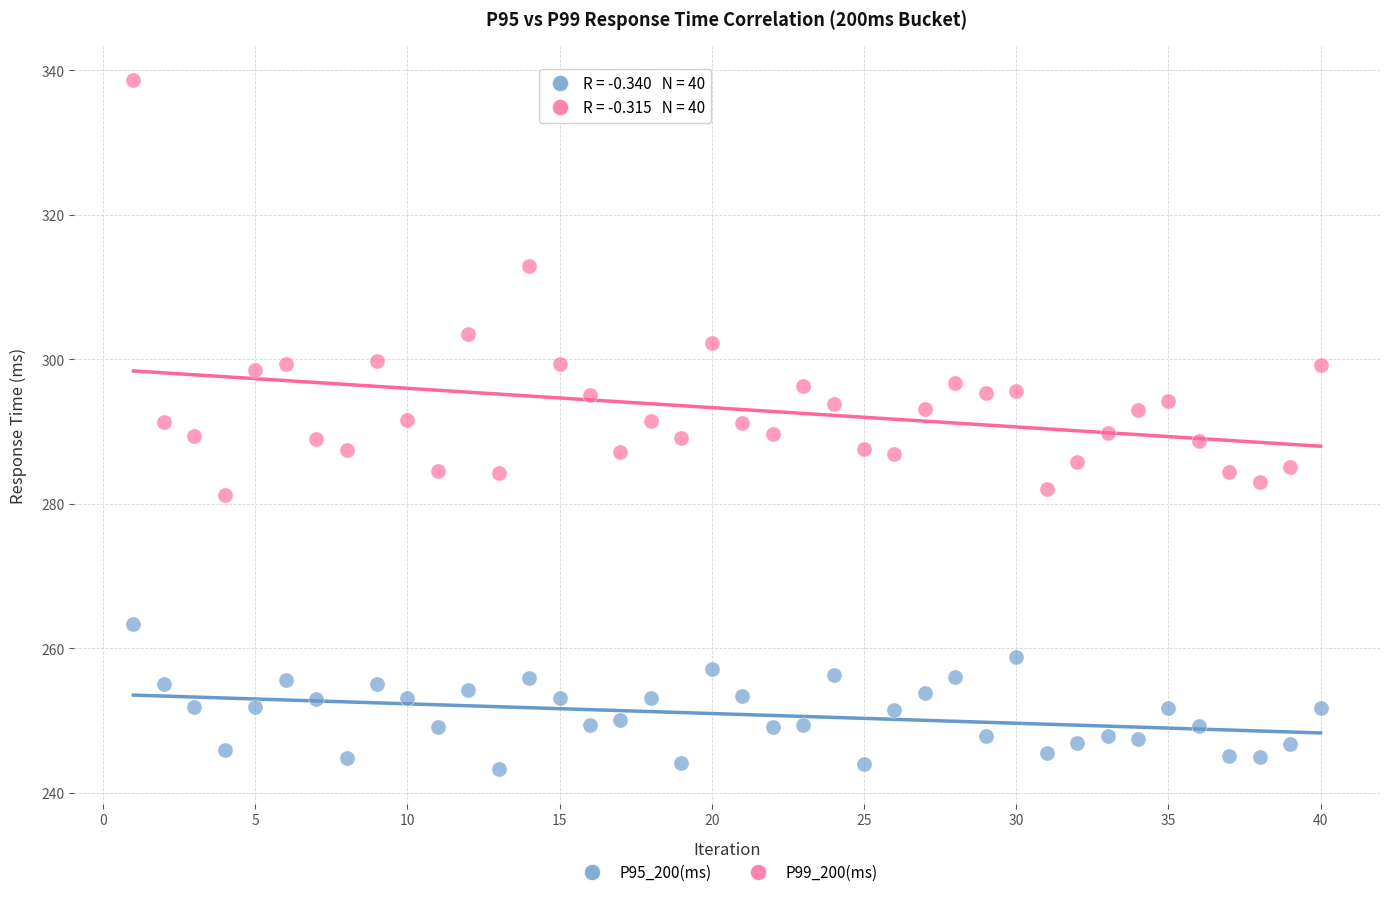

Which series reaches the minimum Y coordinate?

P95_200(ms)